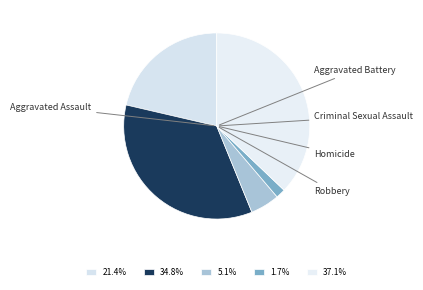

Count the number of slices in the pie.

5